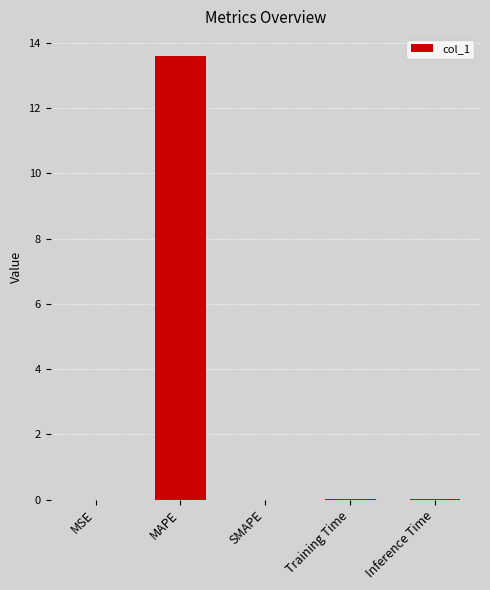

What is the maximum value shown in the chart?

13.6